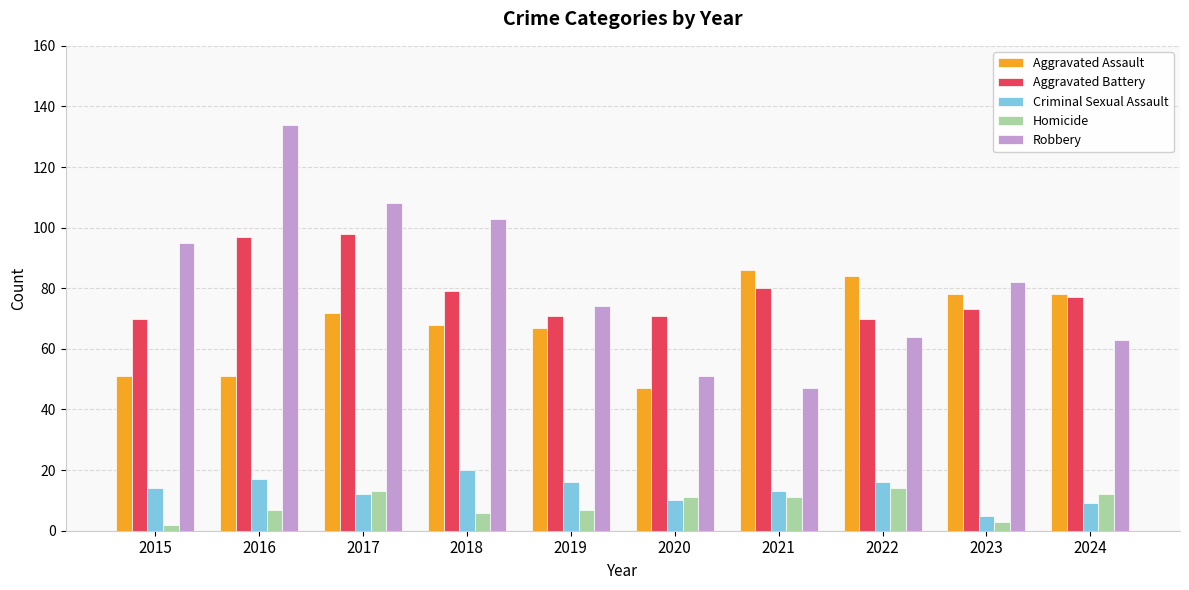

What is the sum of all Criminal Sexual Assault values?

132